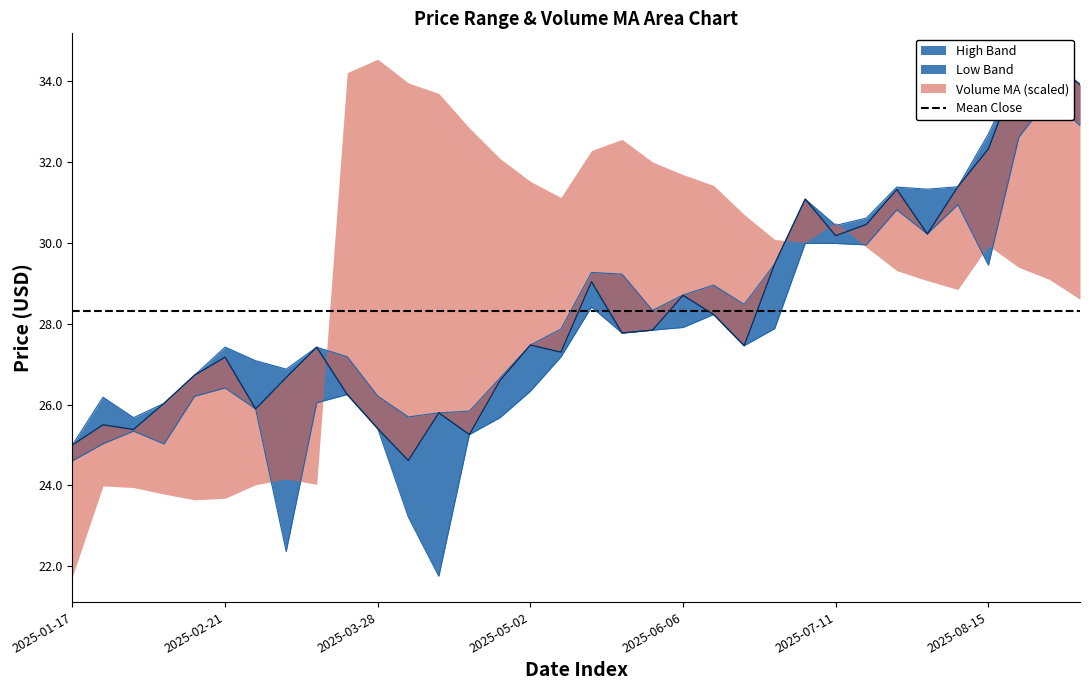

At how many categories does at least one series exceed 30?

10